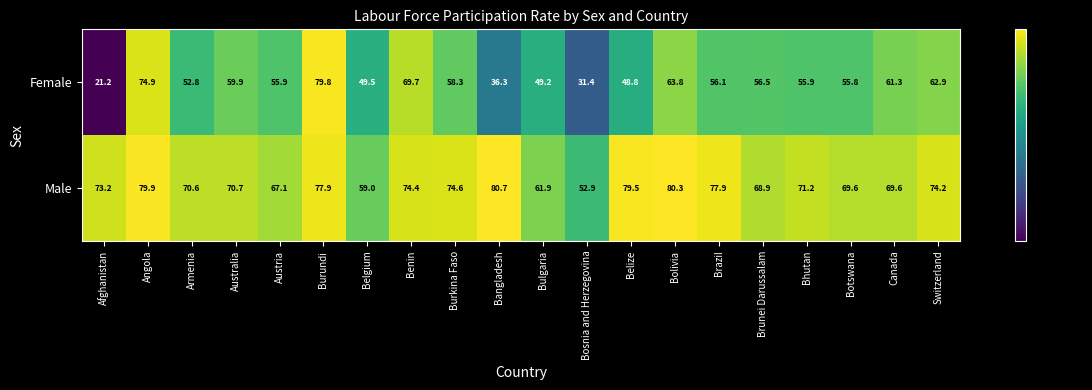

Which series changed the most between Bosnia and Herzegovina and Canada?

Female